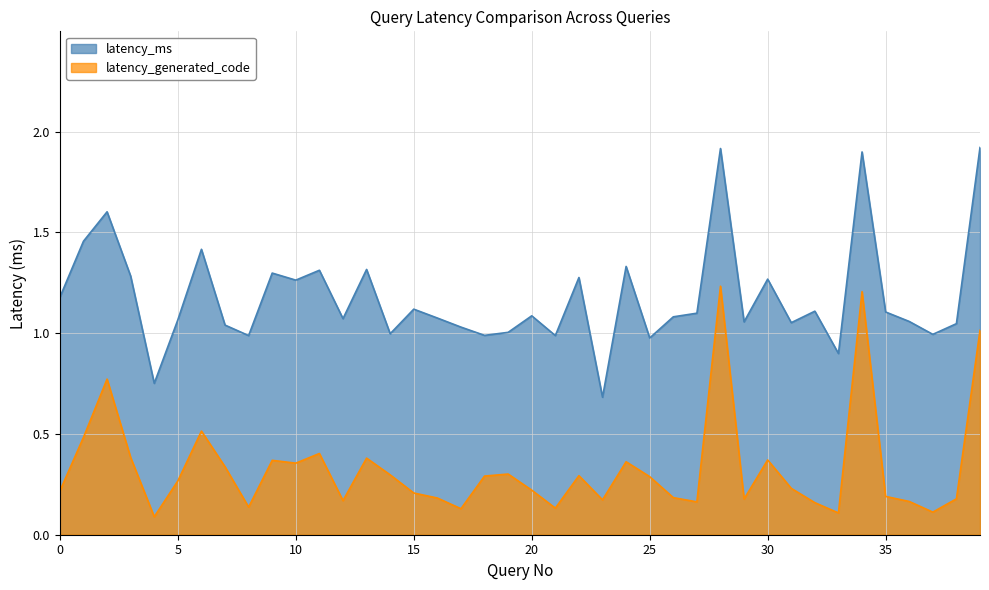

Rank the series by their average value, from lowest to highest.

latency_generated_code, latency_ms